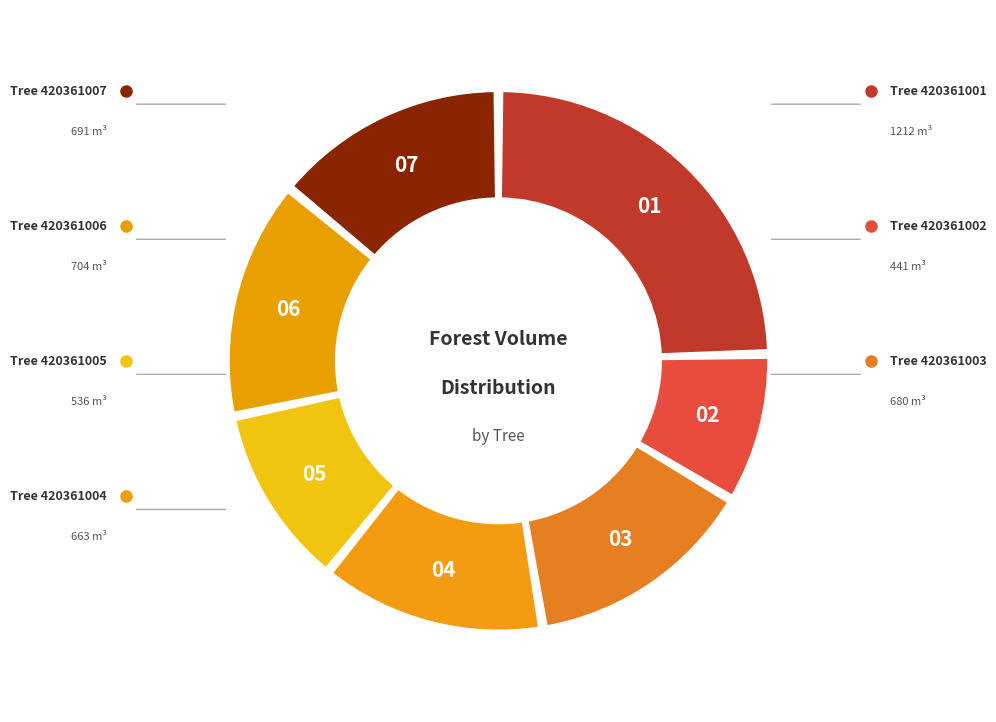

Rank the categories by value from highest to lowest.

420361001, 420361006, 420361007, 420361003, 420361004, 420361005, 420361002